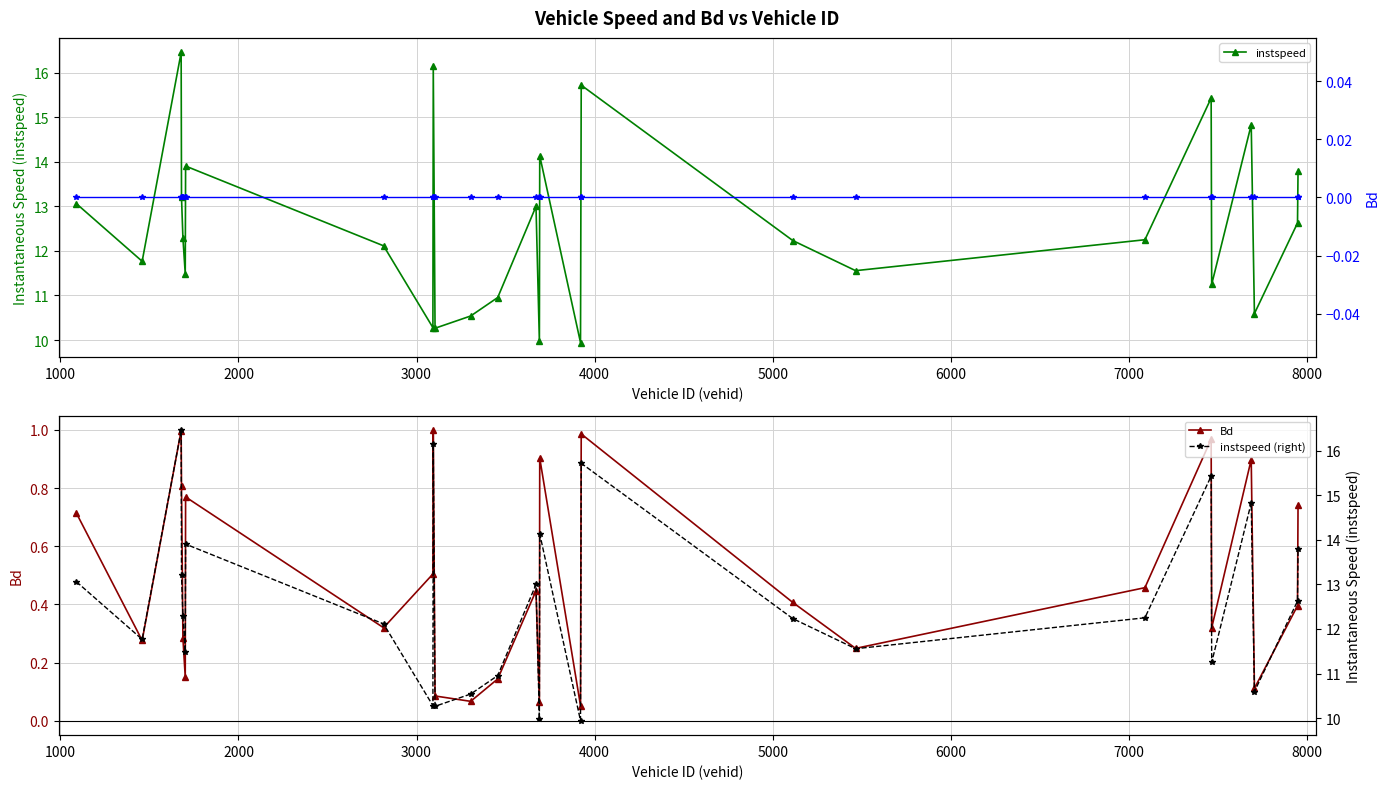

True or false: instspeed (right) and Bd intersect in this chart.

False